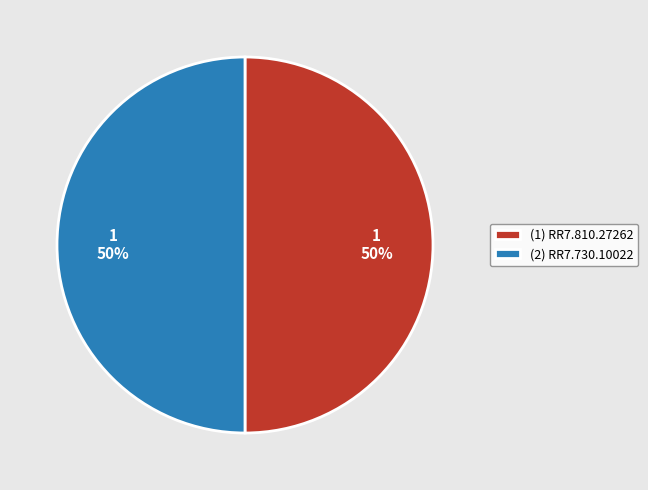

Is the sum of (1) RR7.810.27262 and (2) RR7.730.10022 greater than half?

Yes